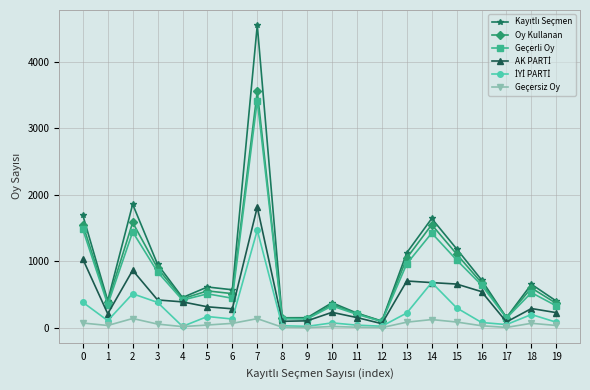

True or false: Oy Kullanan has a value of 547 at 0.

False